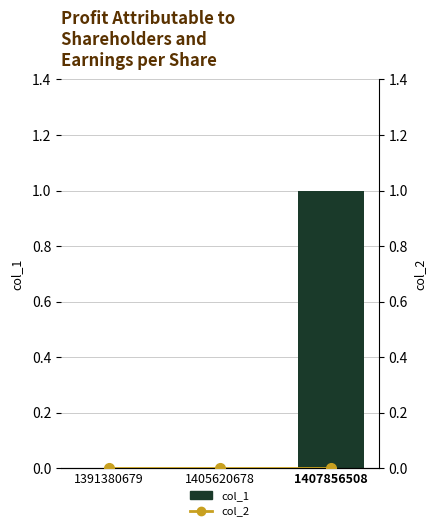

The col_1 (bar) series shows 1 at 1407856508. True or false?

False